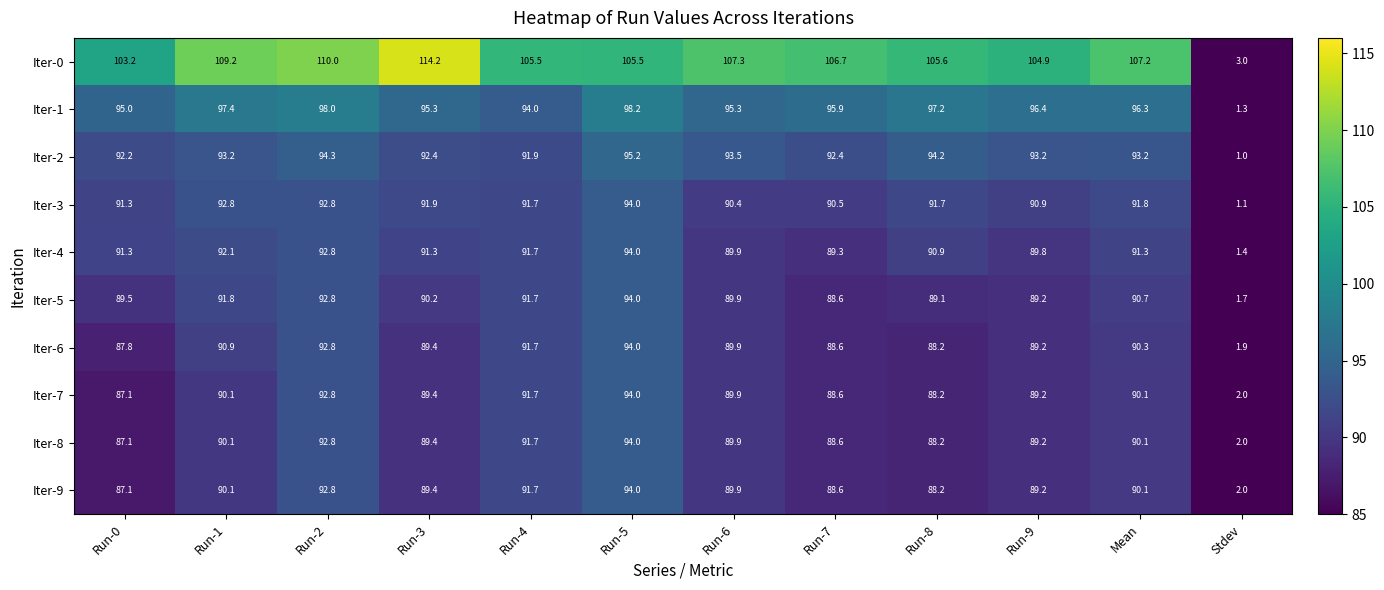

The value of Iter-0 at Run-3 is 114.2. True or false?

True